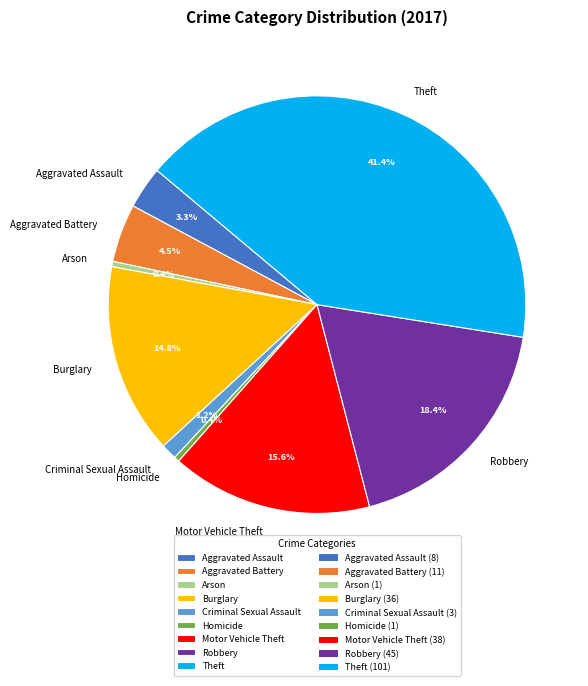

To the nearest percent, what is the difference between the Burglary and Theft slice percentages?

27%